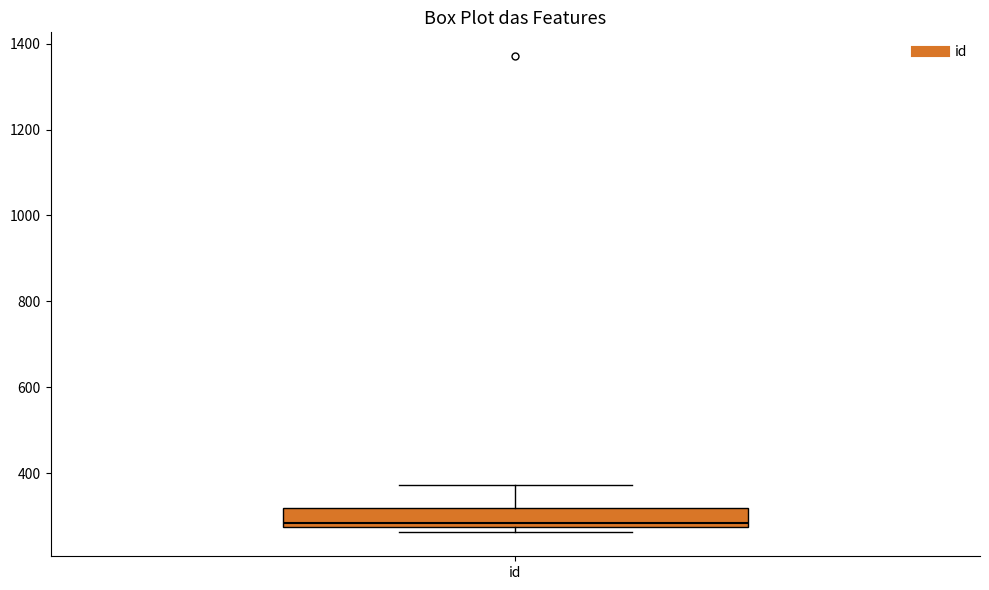

Transcribe this box plot: give where the median line is, the range the box spans, and where the two whiskers end, as read against the y-axis. The values are not printed on the chart, so give them approximately, as read against the axis.

median 280 (just above the box's lower edge), box 280 to 320, whiskers 260 to 380